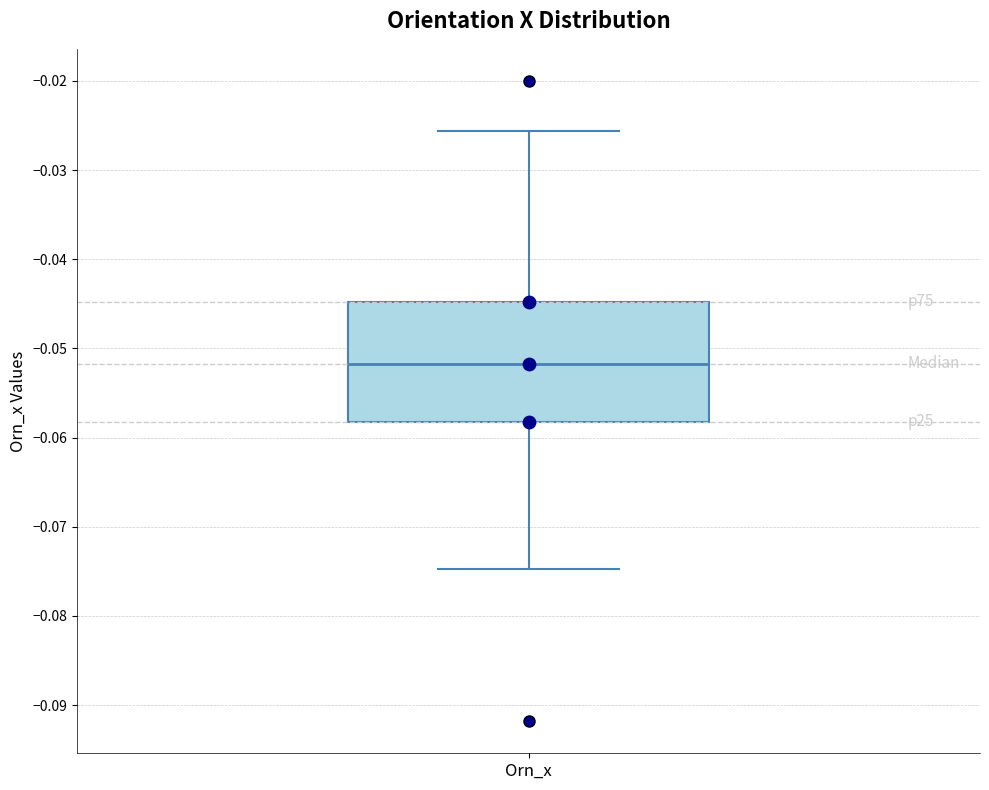

Read this box plot against the y-axis: the position of the median line, the range covered by the box, and the ends of both whiskers. The values are not printed on the chart, so give them approximately, as read against the axis.

median -0.052, box -0.058 to -0.045, whiskers -0.075 to -0.026